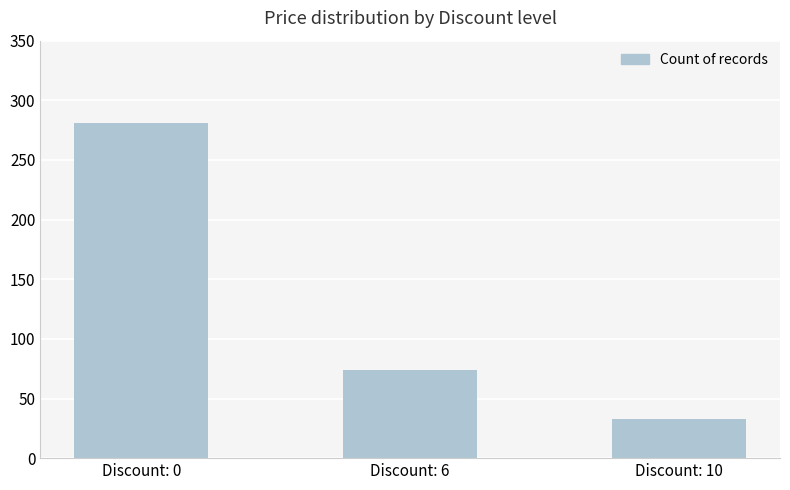

Count the number of data series in this chart.

1